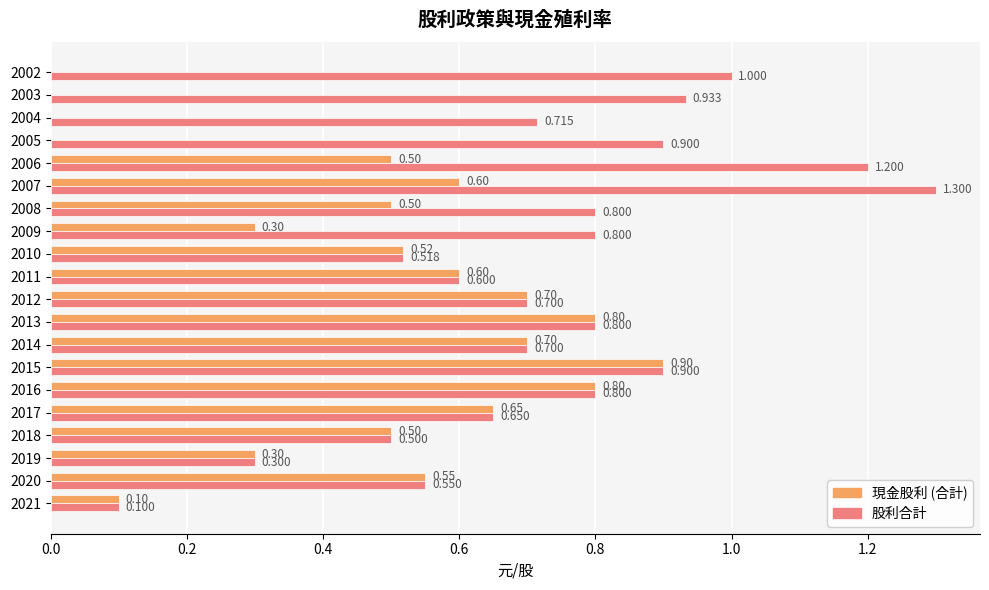

Is the value of 現金股利 (合計) at 2015 greater than the value of 股利合計 at 2006?

No